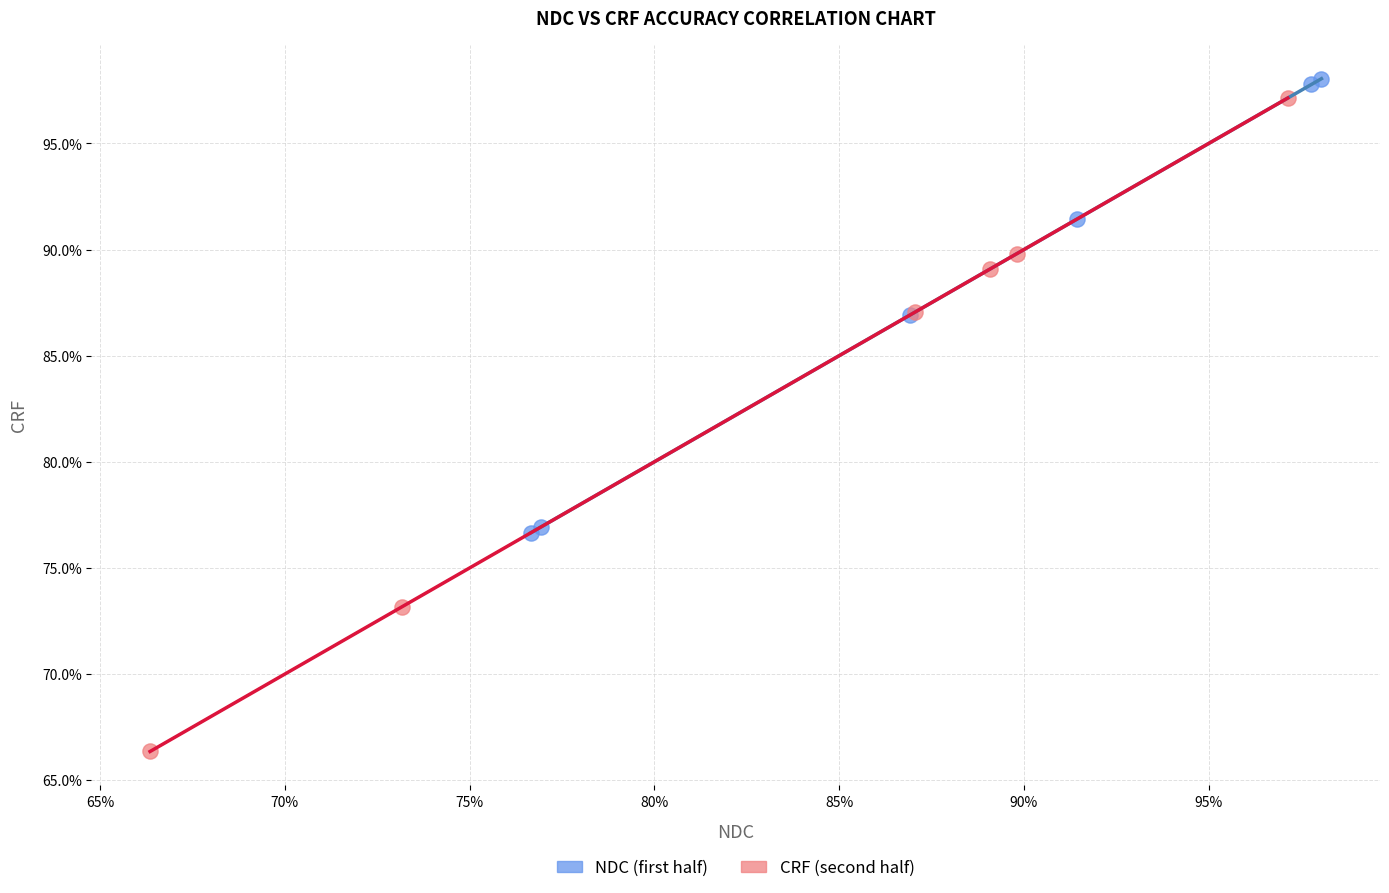

Which series reaches the maximum Y coordinate?

NDC (first half)